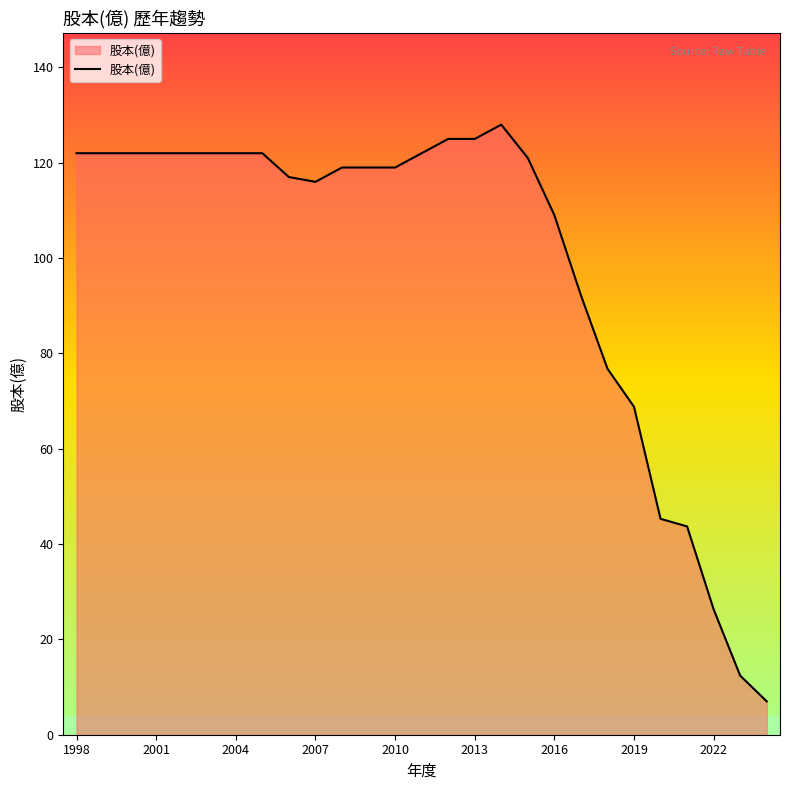

What is the difference between the maximum and minimum values?

121.0